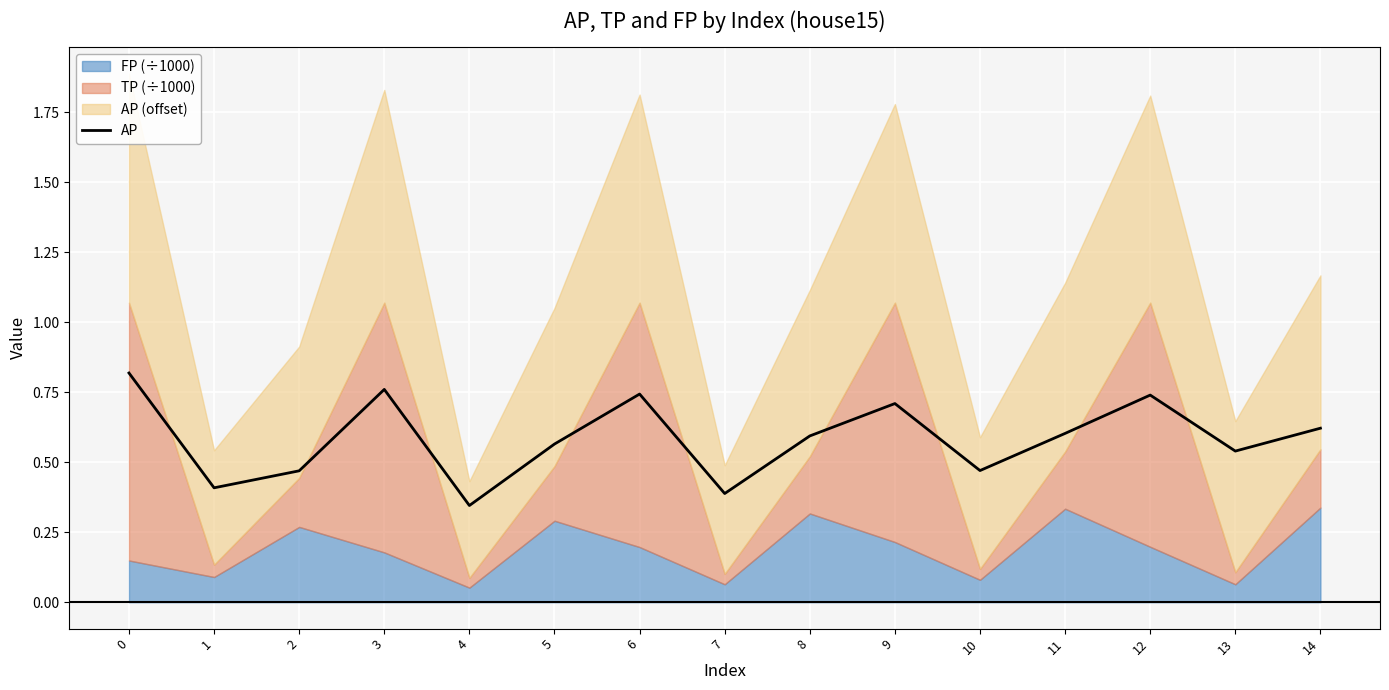

True or false: there are more than 1 points higher than both neighbors.

True